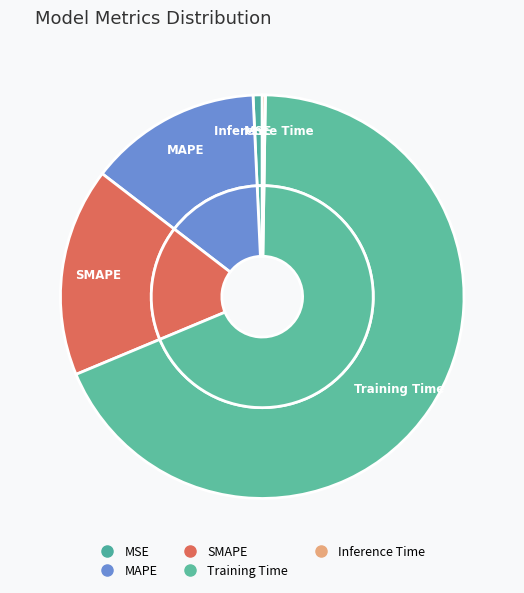

How many segments does this pie chart have?

5